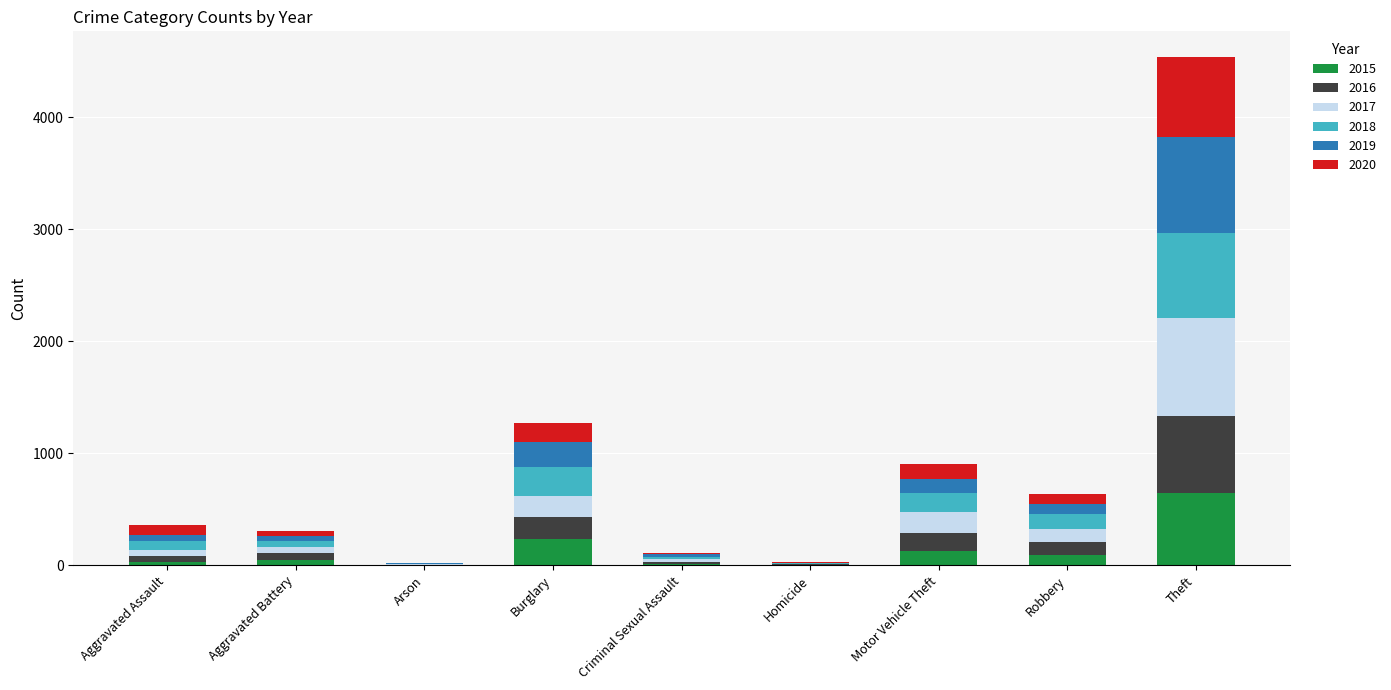

At which category is the sum across all series the highest?

Theft